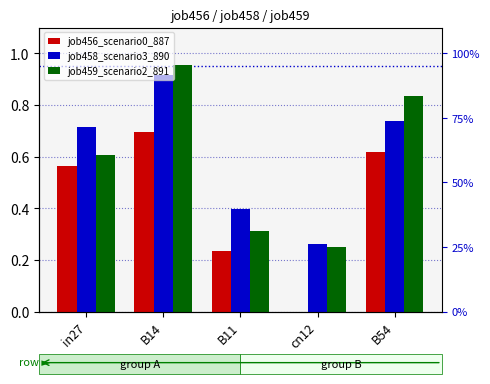

At which category is the sum across all series the highest?

B14